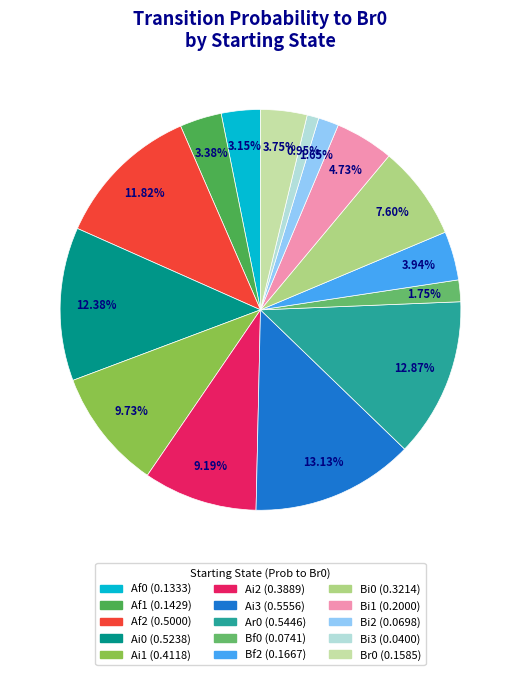

To the nearest percent, what is the average slice percentage?

7%